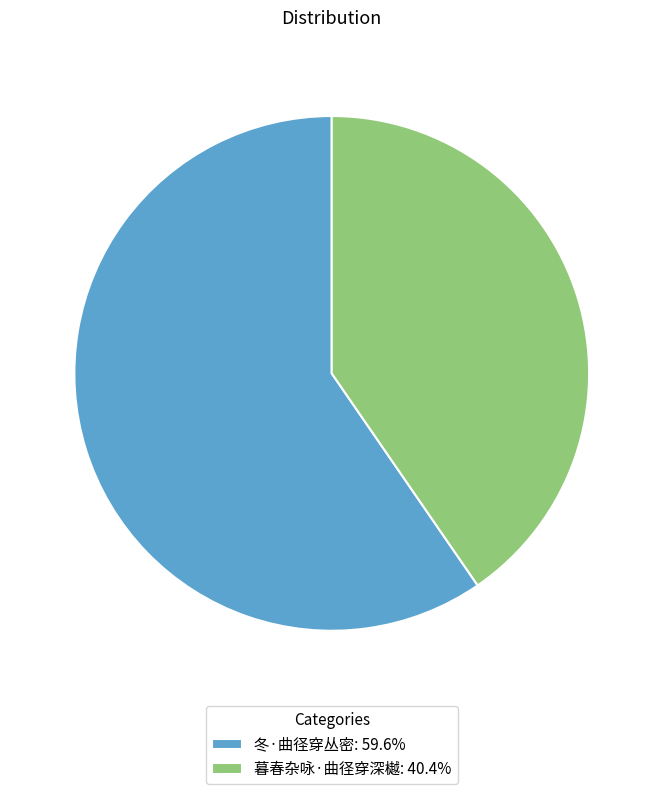

The 冬·曲径穿丛密 slice represents 60% of the pie. True or false?

True